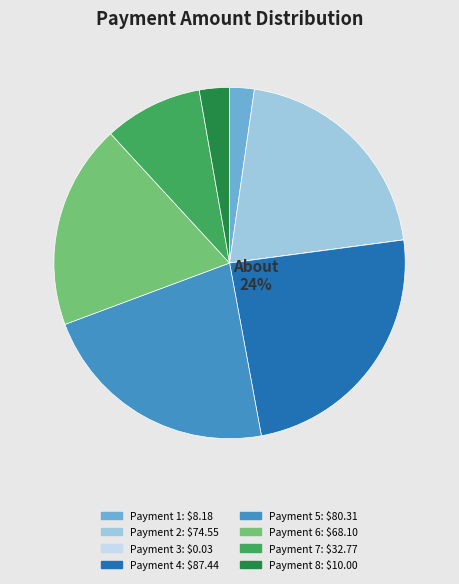

What percentage is the Payment 2 slice, to the nearest percent?

21%